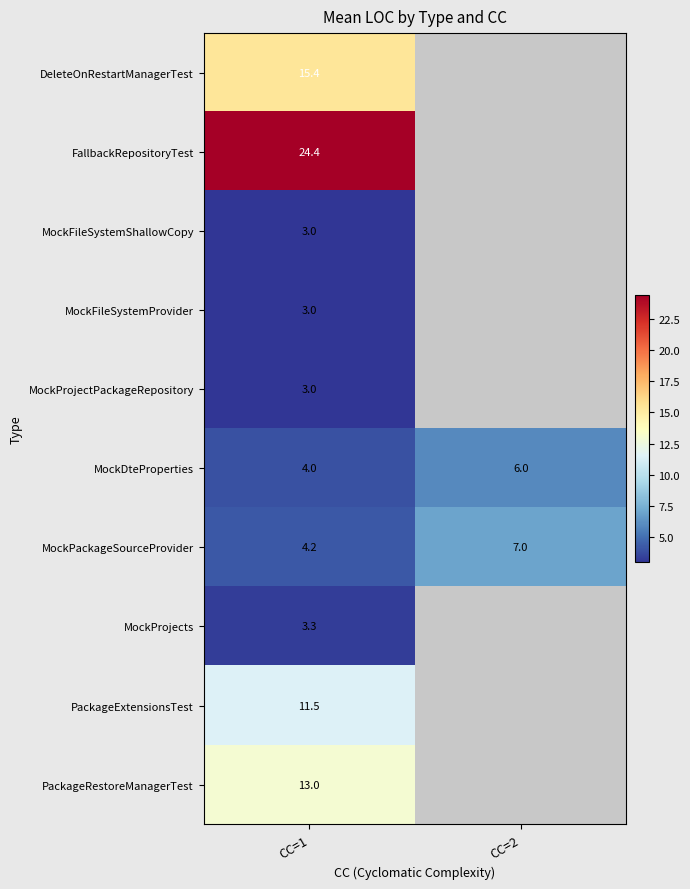

What is the highest value of the MockDteProperties series?

6.0